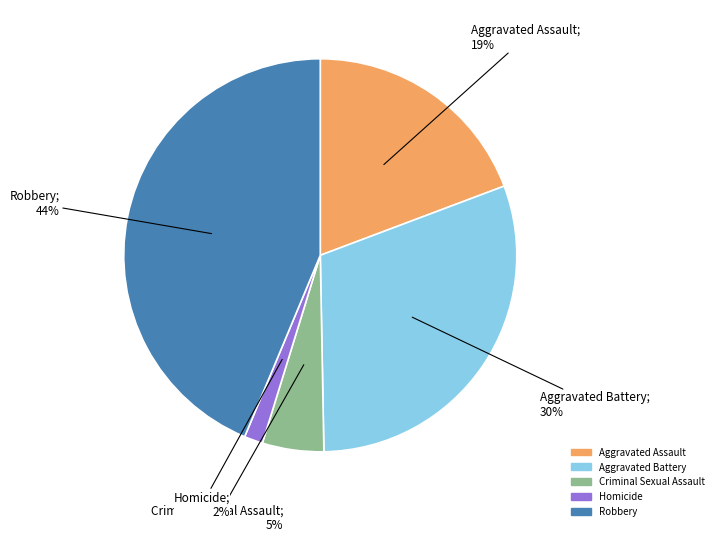

Does any single category account for the majority?

No